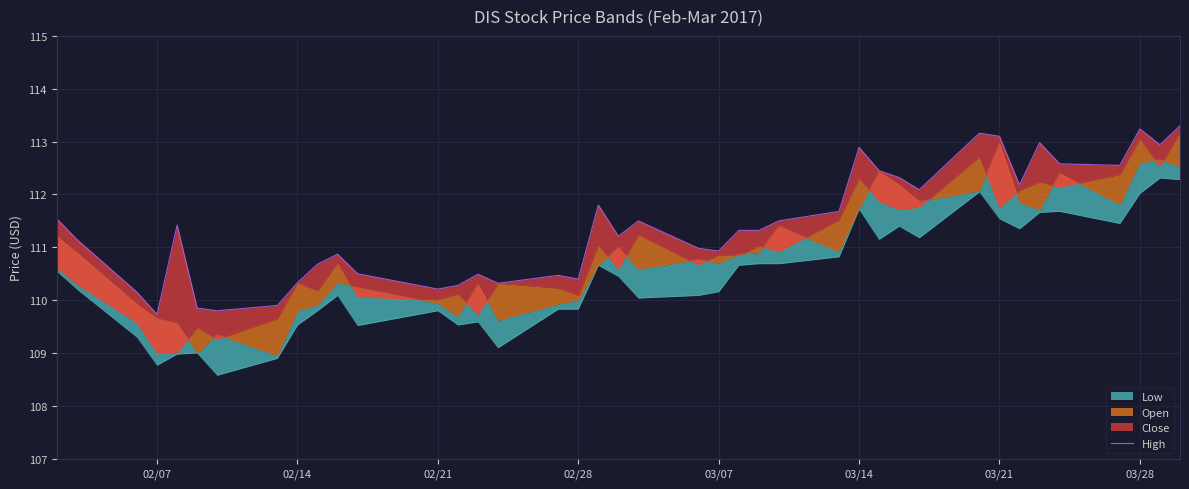

How many interior local peaks (higher than both neighbors) does the data have?

10